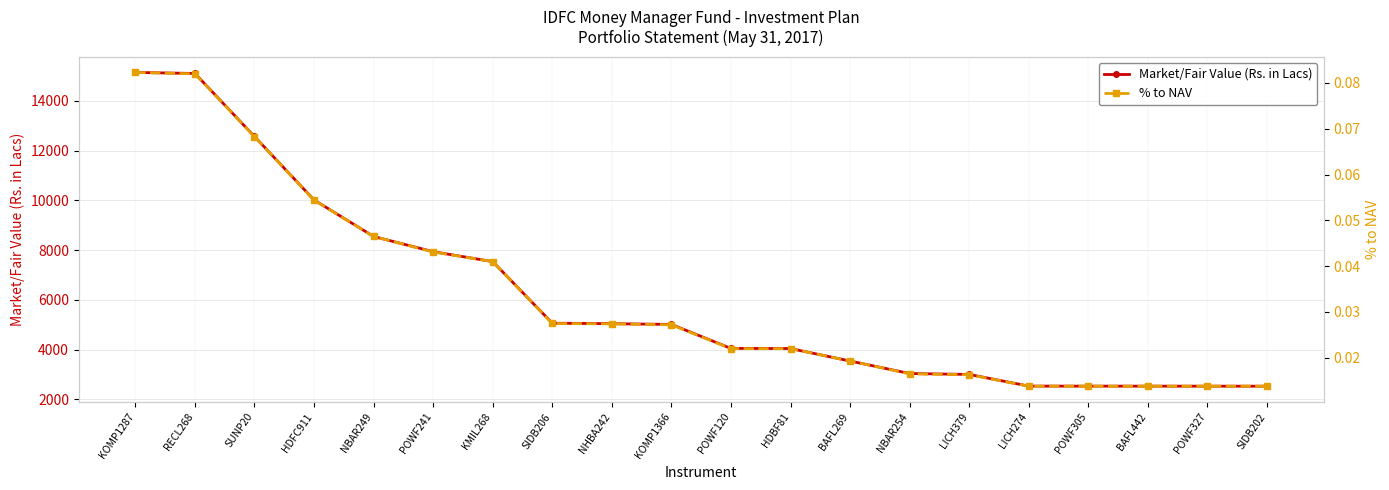

Reading left to right, extract all data points from this chart.

Market/Fair Value (Rs. in Lacs): 15136.0	15094.9	12562.5	10014.0	8546.4	7935.7	7537.2	5063.1	5043.0	5013.3	4049.6	4044.3	3542.8	3041.2	3004.0	2535.9	2534.5	2533.9	2532.7	2532.0
% to NAV: 0.1	0.1	0.1	0.1	0.0	0.0	0.0	0.0	0.0	0.0	0.0	0.0	0.0	0.0	0.0	0.0	0.0	0.0	0.0	0.0